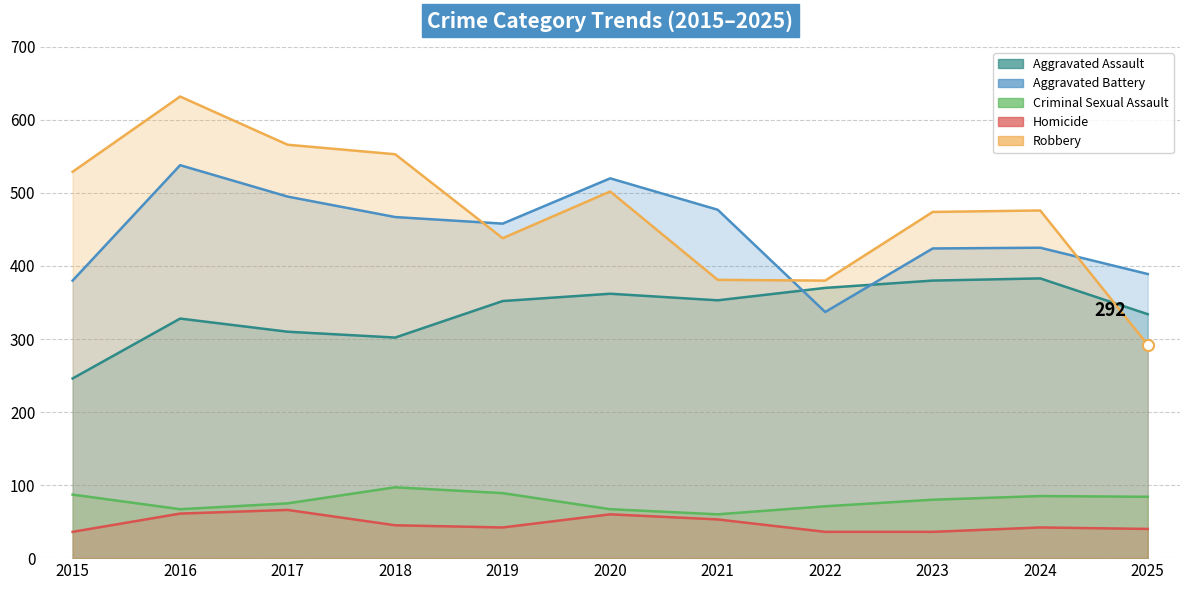

How many data points in Aggravated Assault are above 352?

5